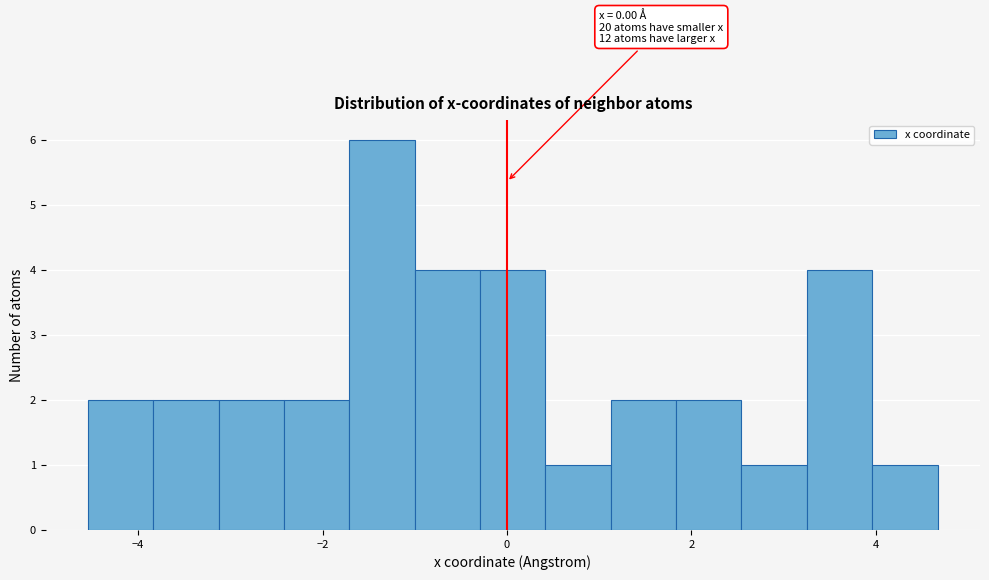

Around what value on the x-axis is the tallest bar? Give the approximate position of its centre, as read against the axis.

-1.4